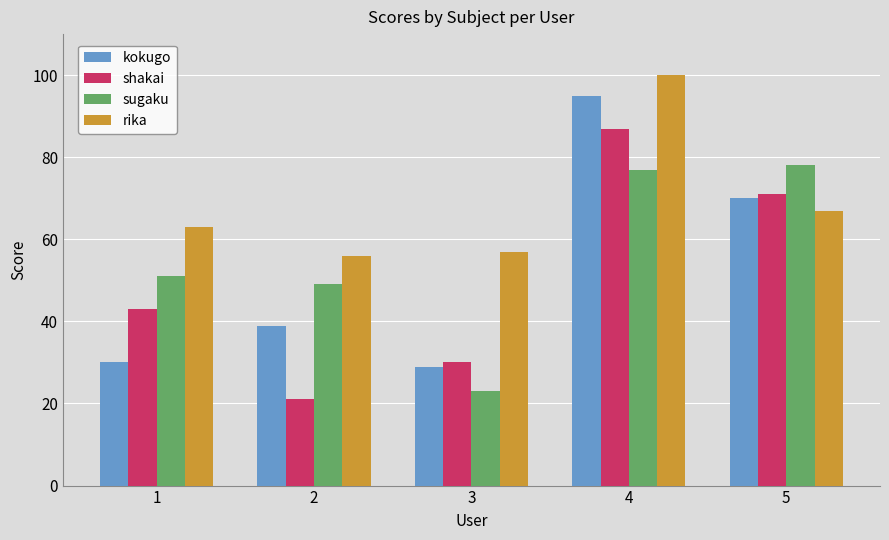

List the series in order of their peak value, lowest first.

sugaku, shakai, kokugo, rika